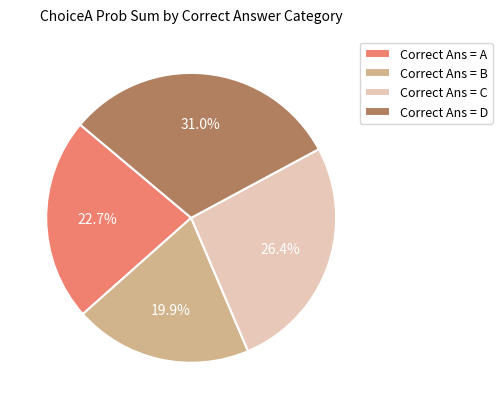

Count the number of slices in the pie.

4